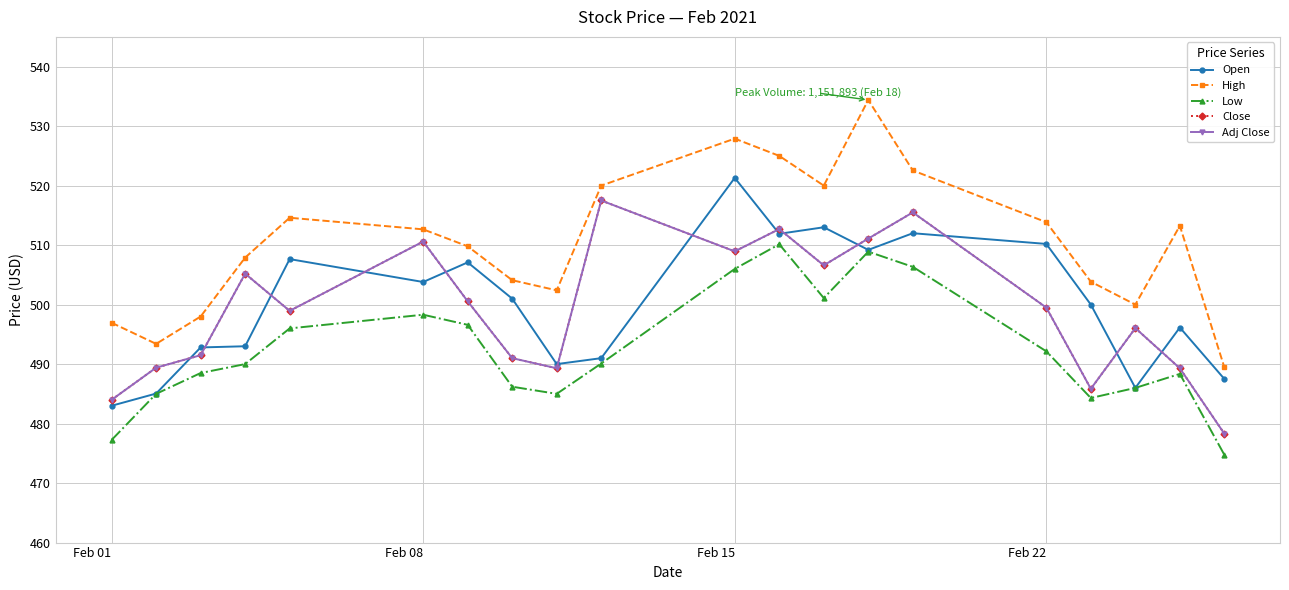

Does the chart display data point markers on the line(s)?

Yes